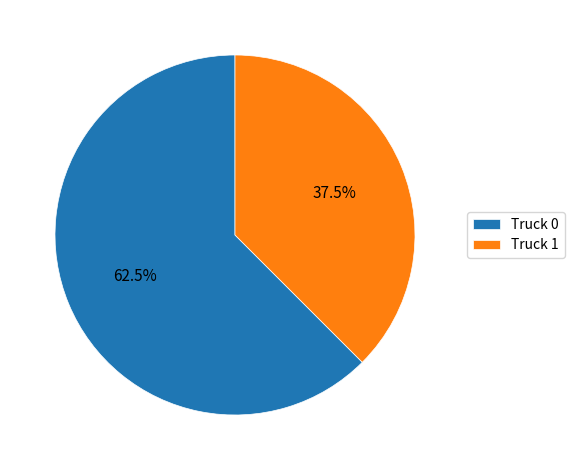

How many slices are in this pie chart?

2